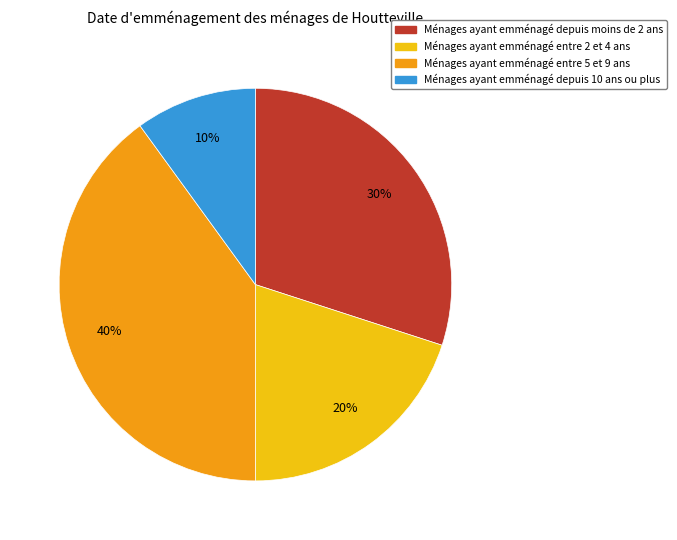

To the nearest percent, what is the difference between the largest and smallest slice percentages?

30%